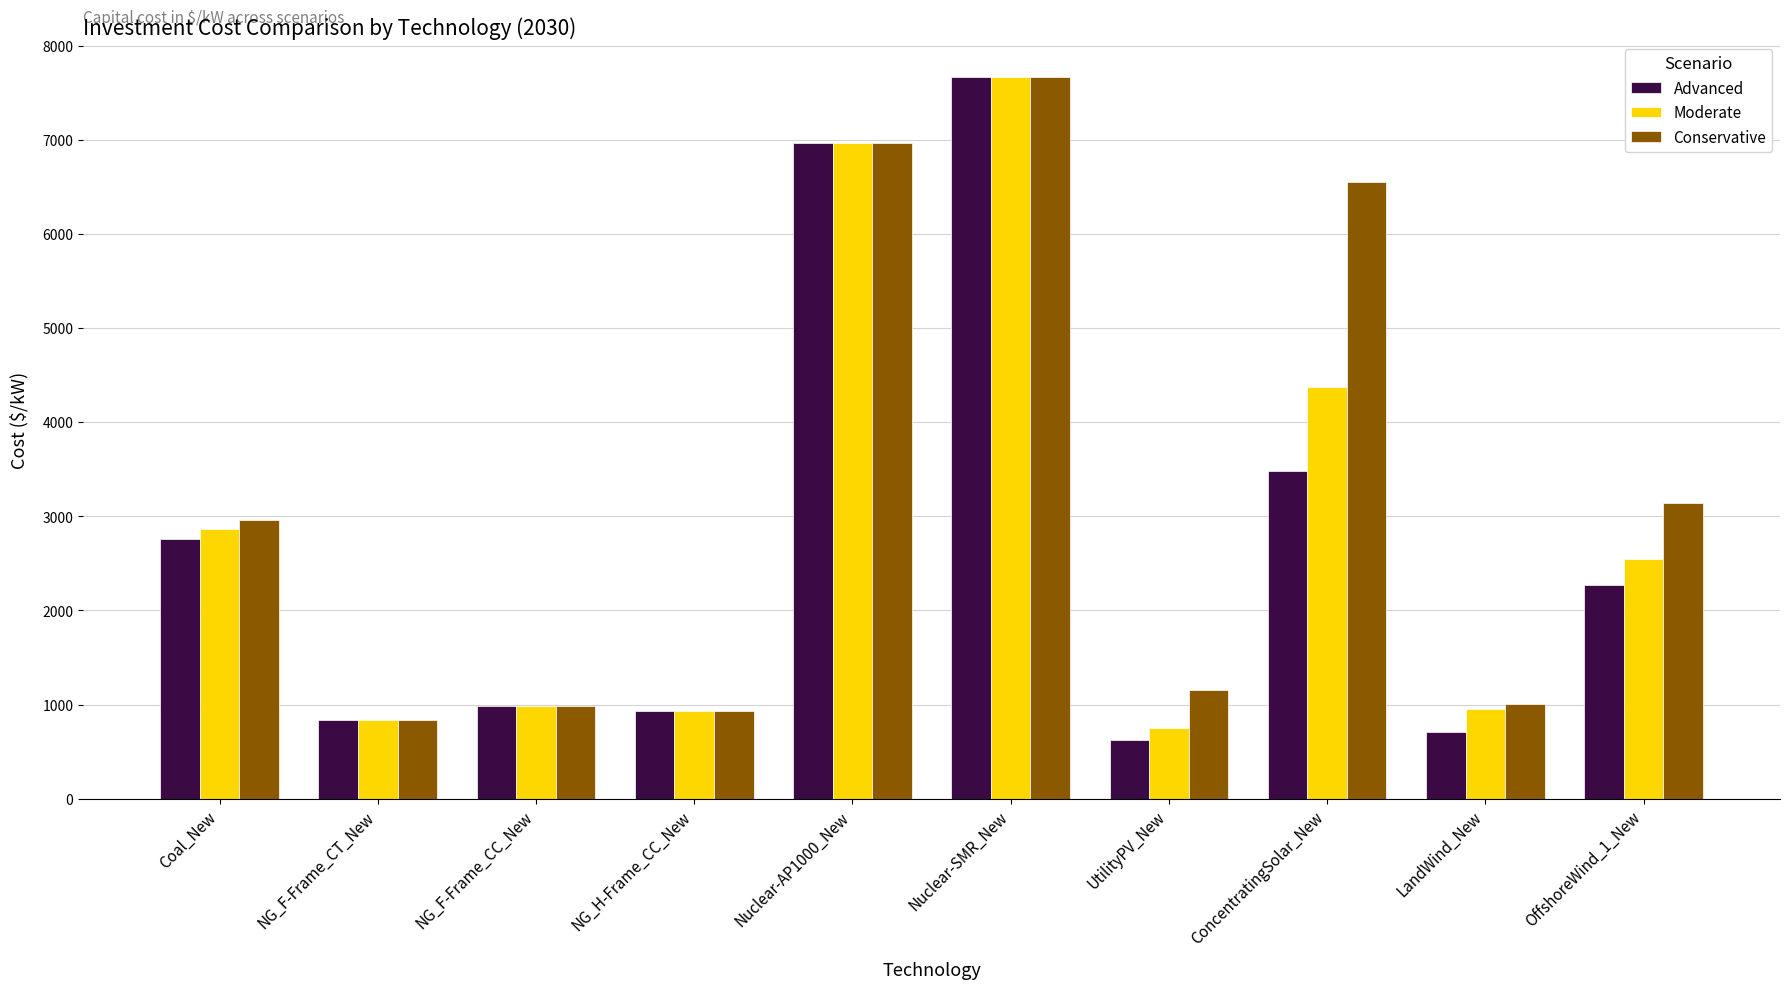

The value of Moderate at OffshoreWind_1_New is 2543.2. True or false?

True